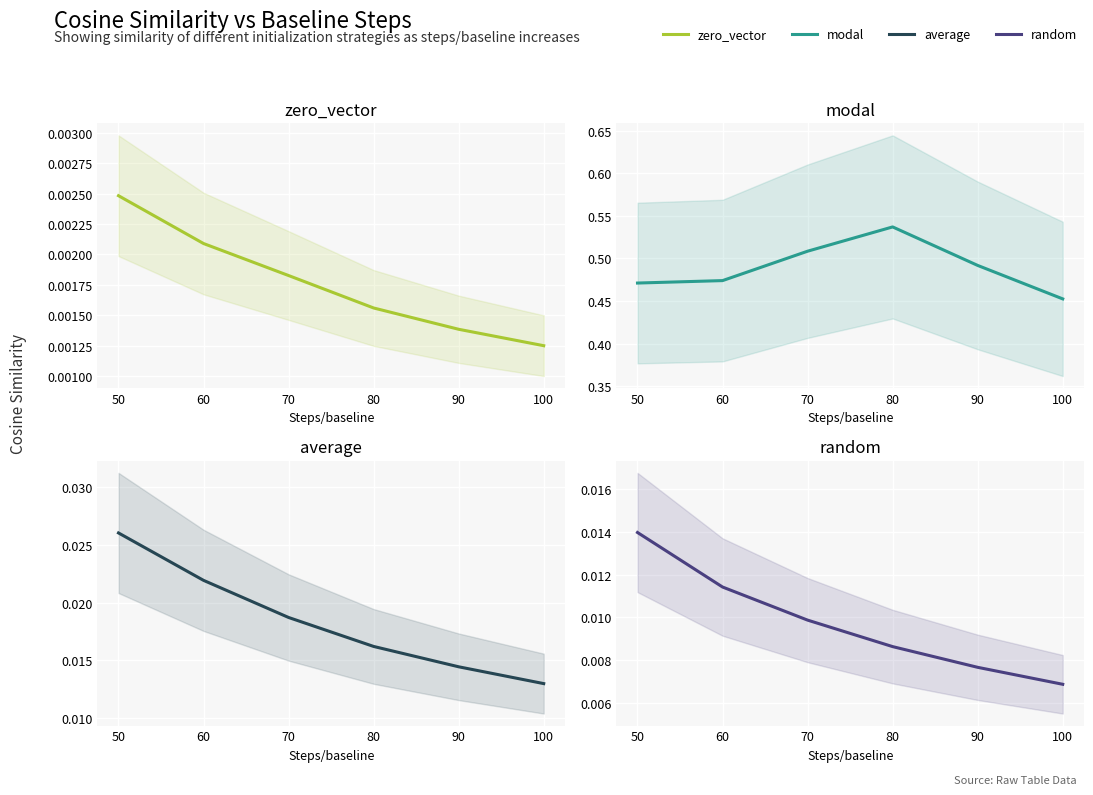

Reading right to left, extract all data points from this chart.

zero_vector: 0.0	0.0	0.0	0.0	0.0	0.0
modal: 0.5	0.5	0.5	0.5	0.5	0.5
average: 0.0	0.0	0.0	0.0	0.0	0.0
random: 0.0	0.0	0.0	0.0	0.0	0.0